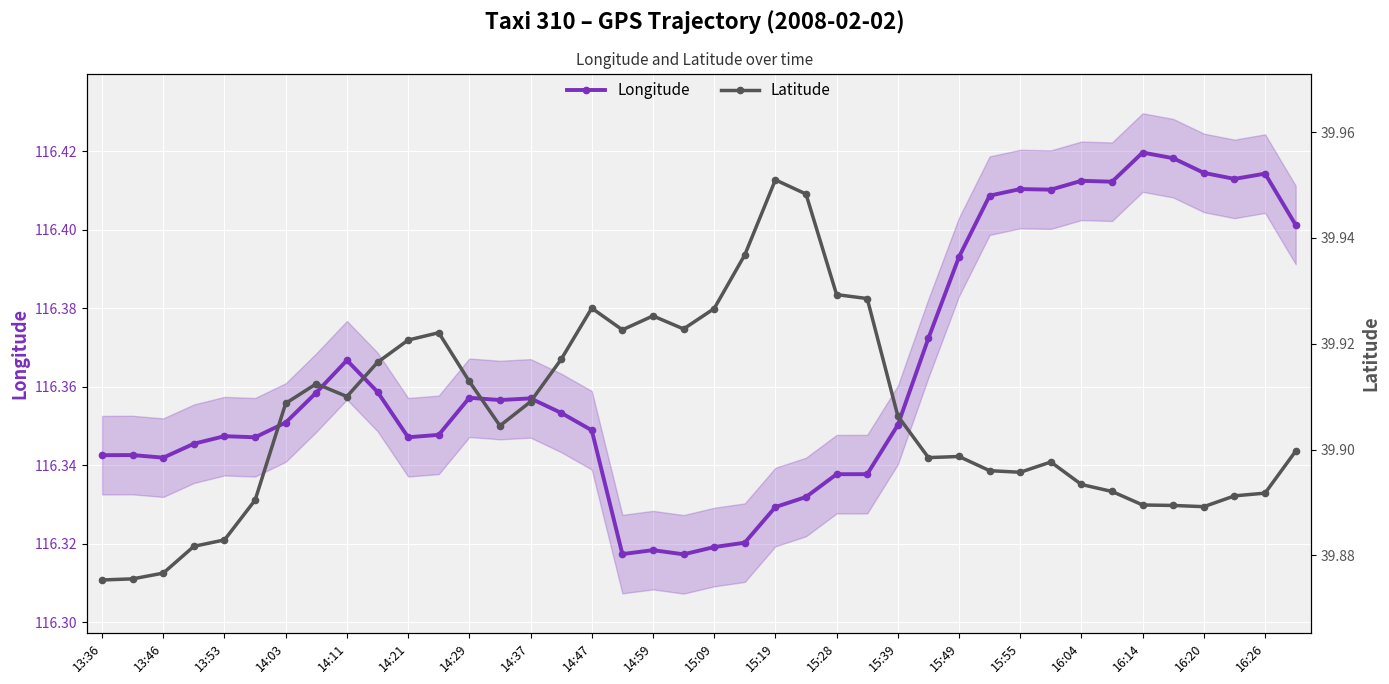

What are all the series names shown in the legend?

Longitude, Latitude